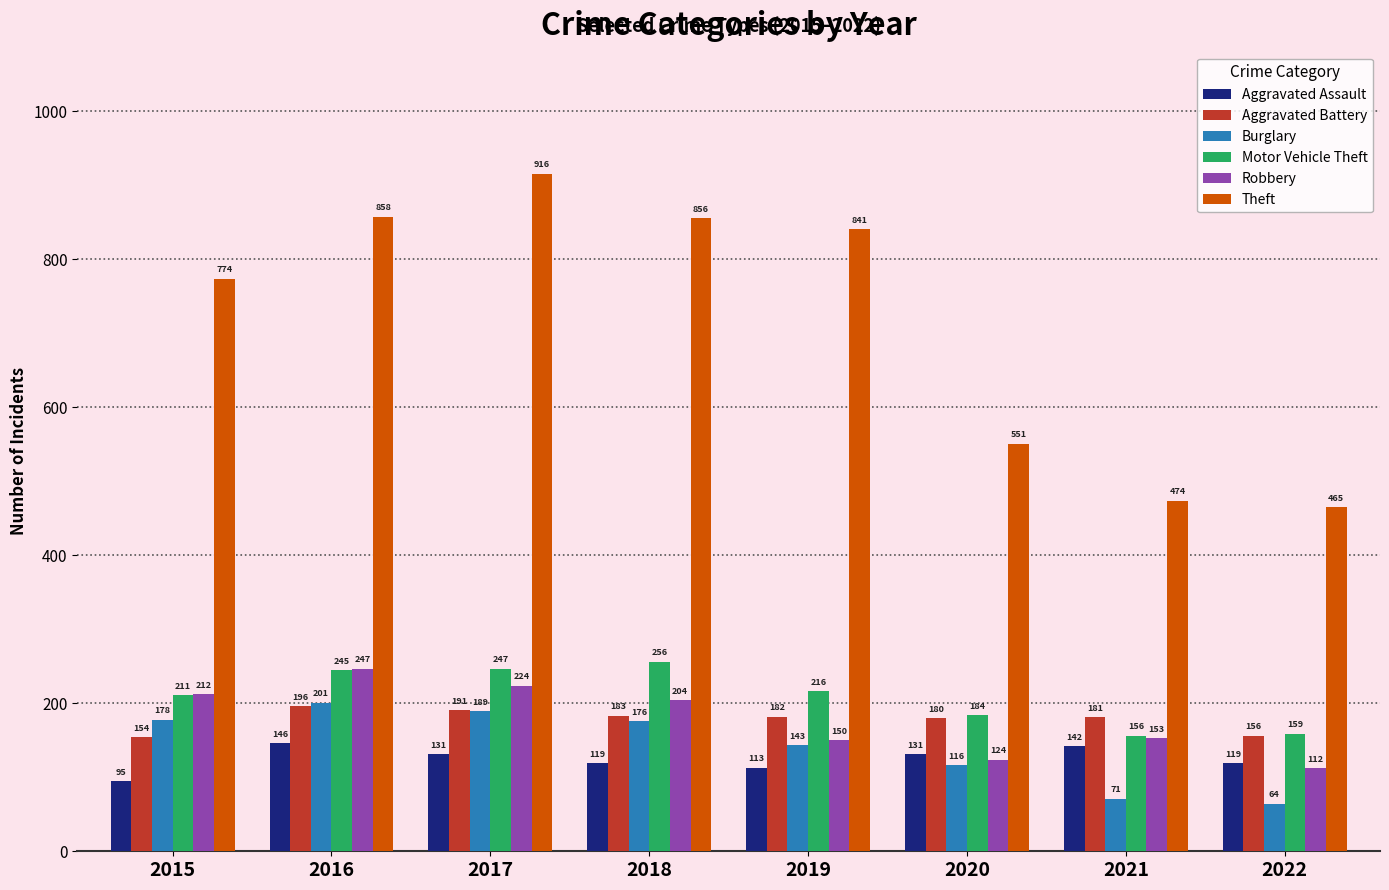

What is the difference between the second highest and minimum values in the Burglary series?

125